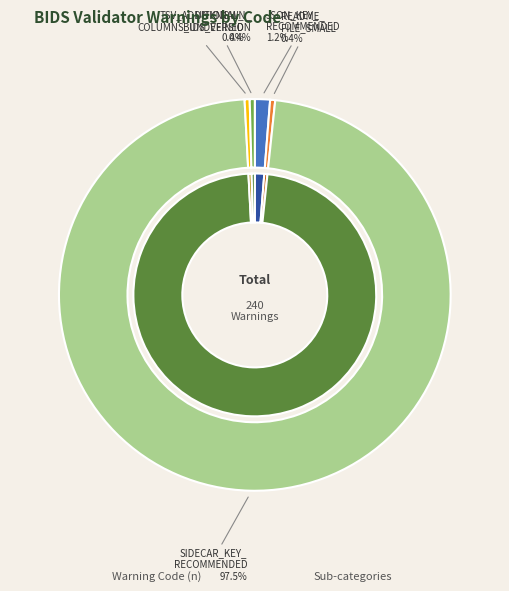

To the nearest percent, what percentage of the pie is JSON_KEY_RECOMMENDED?

1%